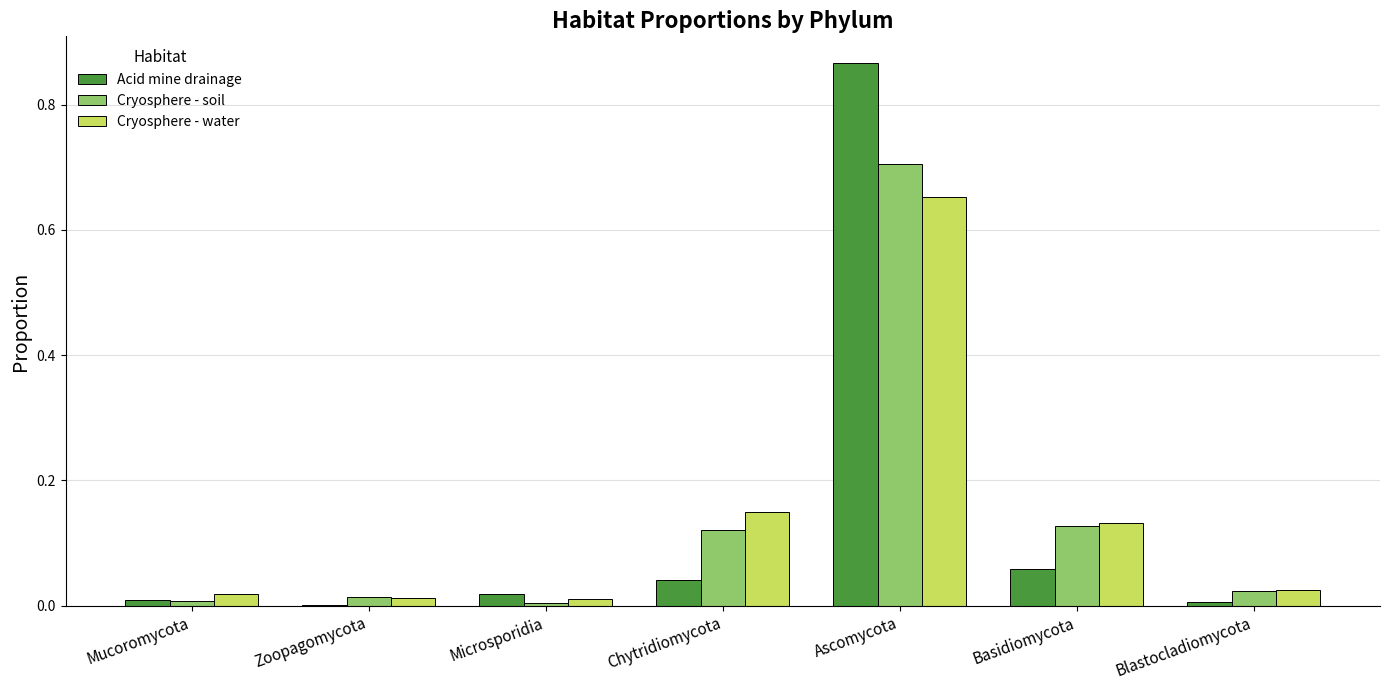

What are all the series names shown in the legend?

Acid mine drainage, Cryosphere - soil, Cryosphere - water